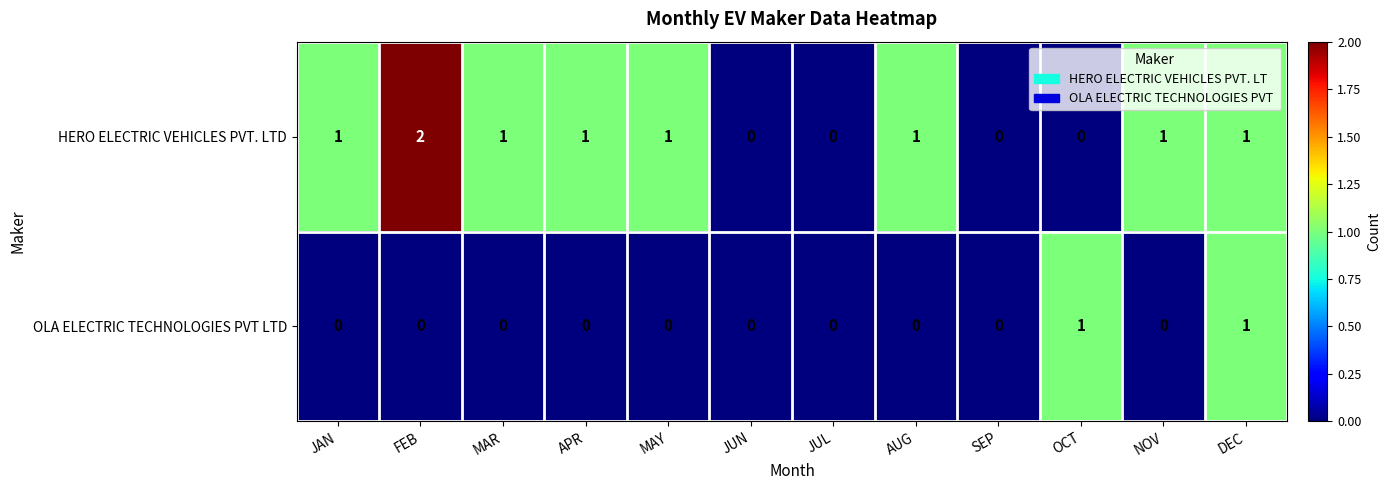

What is the difference between the highest and lowest values at OCT?

1